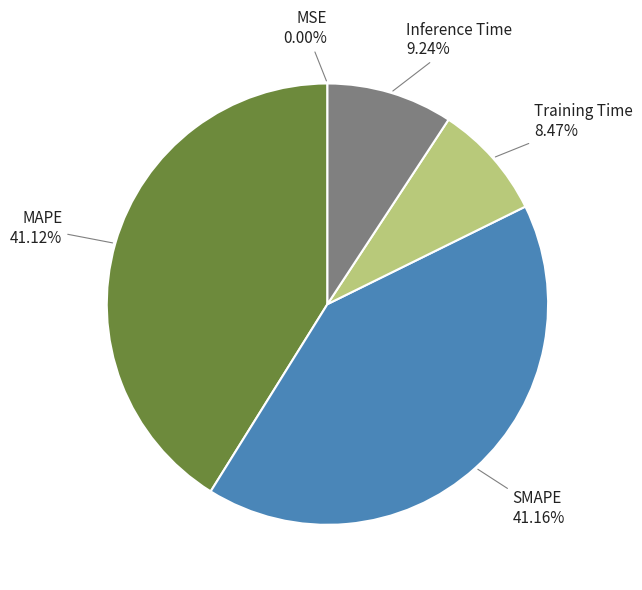

Is there a majority slice in this chart?

No